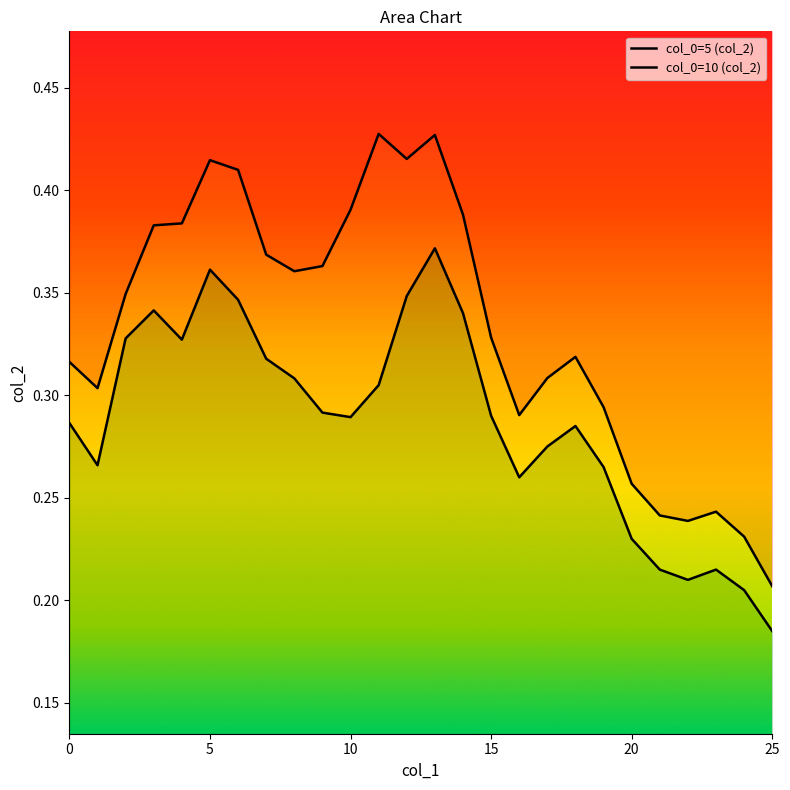

True or false: col_0=5 (col_2) and col_0=10 (col_2) cross at least once.

False